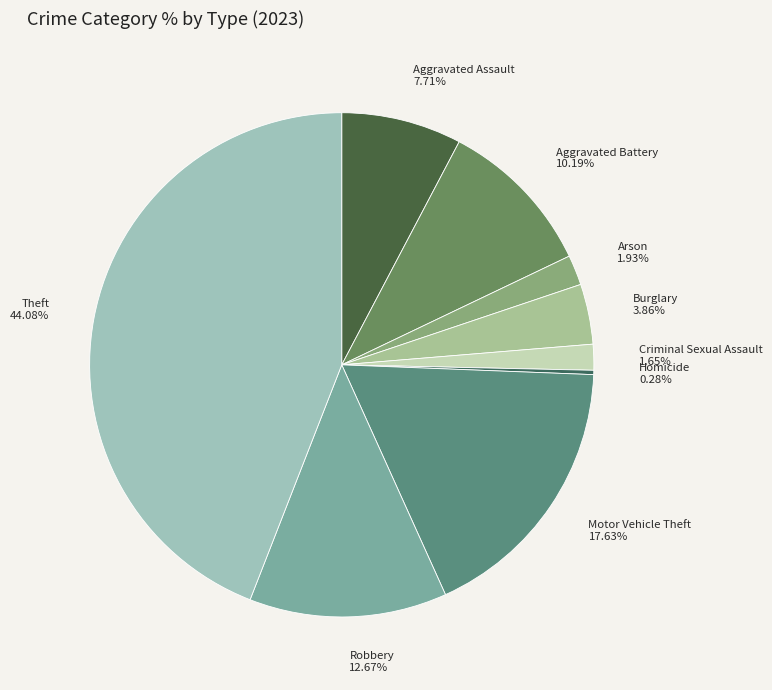

What percentage is the Criminal Sexual Assault slice, to the nearest percent?

2%